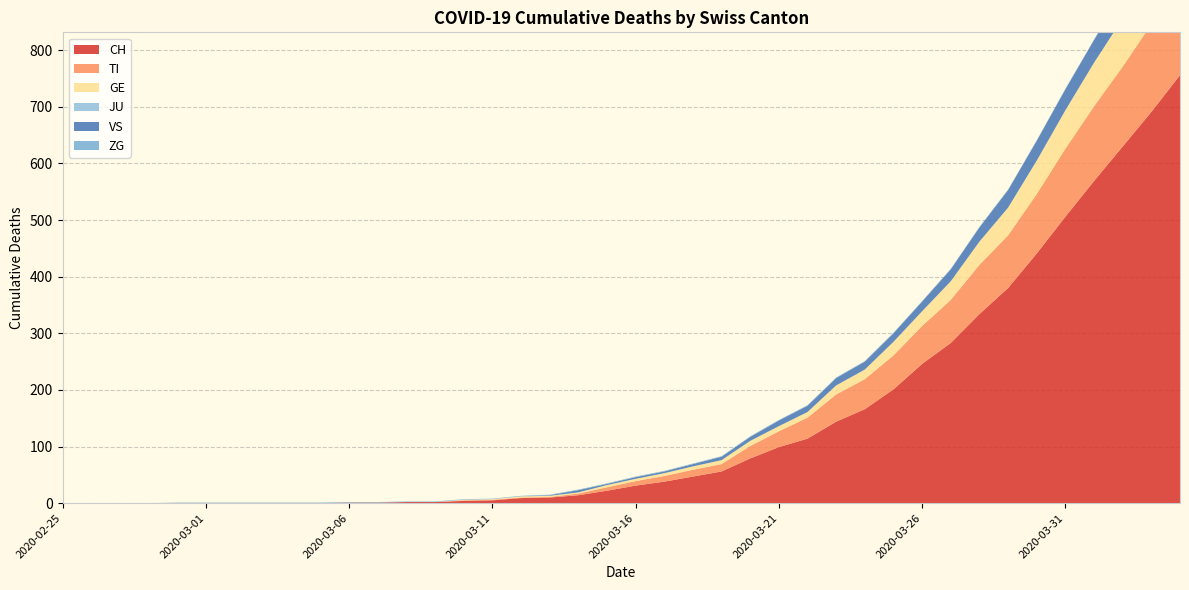

Reading left to right, list all the values displayed in this chart.

CH: 0	0	0	0	0	0	0	0	0	0	1	1	2	2	4	5	9	10	14	22	31	38	47	56	79	99	114	144	166	201	246	283	334	380	441	506	569	630	691	756
TI: 0	0	0	0	0	0	0	0	0	0	0	0	0	0	1	1	1	1	3	6	8	10	12	13	22	28	37	48	53	60	67	76	87	93	105	120	132	141	155	165
GE: 0	0	0	0	0	0	0	0	0	0	0	0	0	0	1	1	2	2	2	4	4	5	6	7	9	9	10	16	17	24	26	33	41	49	59	68	77	85	92	106
JU: 0	0	0	0	0	0	0	0	0	0	0	0	0	0	0	0	0	0	0	0	0	0	0	0	0	0	0	0	0	0	0	0	0	0	0	0	0	0	0	0
VS: 0	0	0	0	0	0	0	0	0	0	0	0	0	0	0	0	0	1	4	2	3	3	4	6	7	10	11	13	14	15	17	21	25	31	35	37	40	47	51	53
ZG: 0	0	0	0	1	1	1	1	1	1	1	1	1	1	1	1	1	1	1	1	1	1	1	1	1	1	1	1	1	1	1	1	1	1	1	1	1	1	1	2